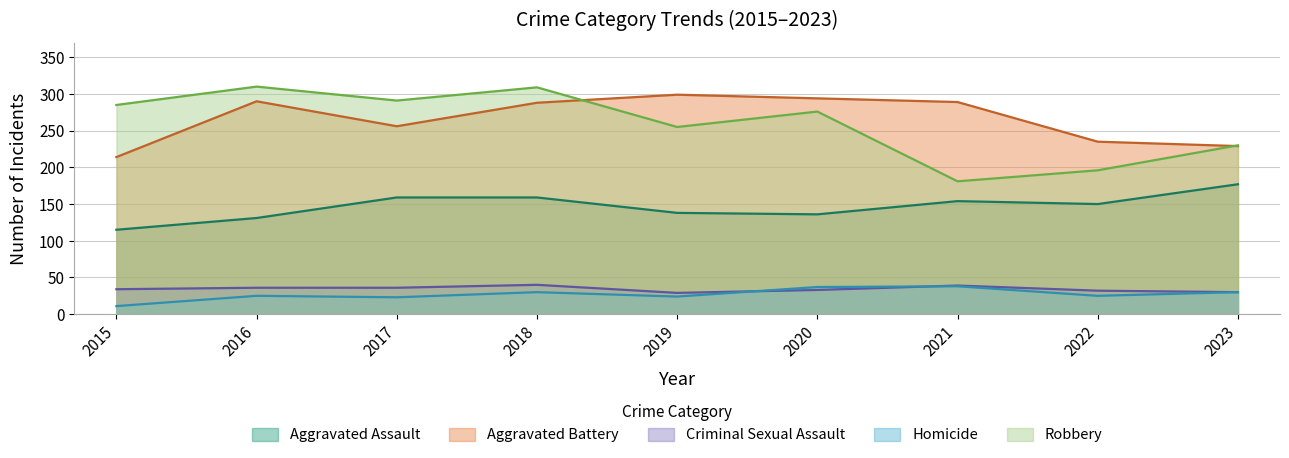

What is the difference between the second highest and second lowest values in the Robbery series?

113